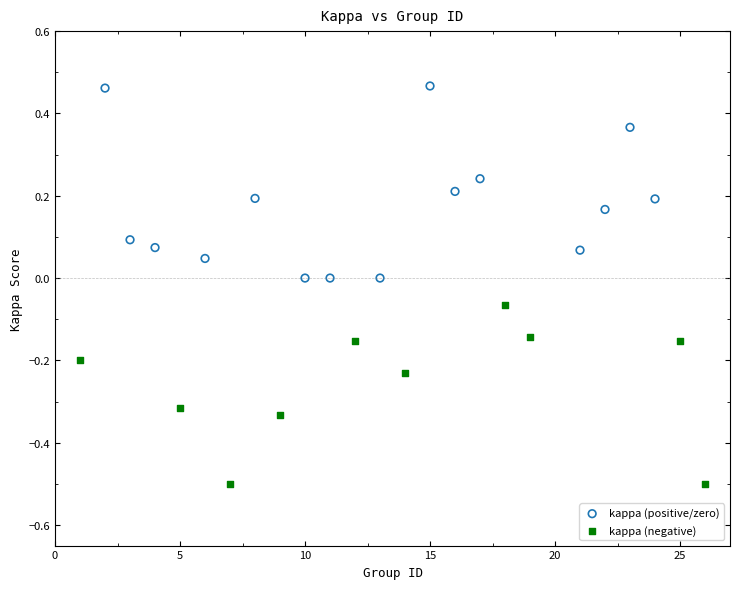

Which series reaches the maximum Y coordinate?

kappa (positive/zero)